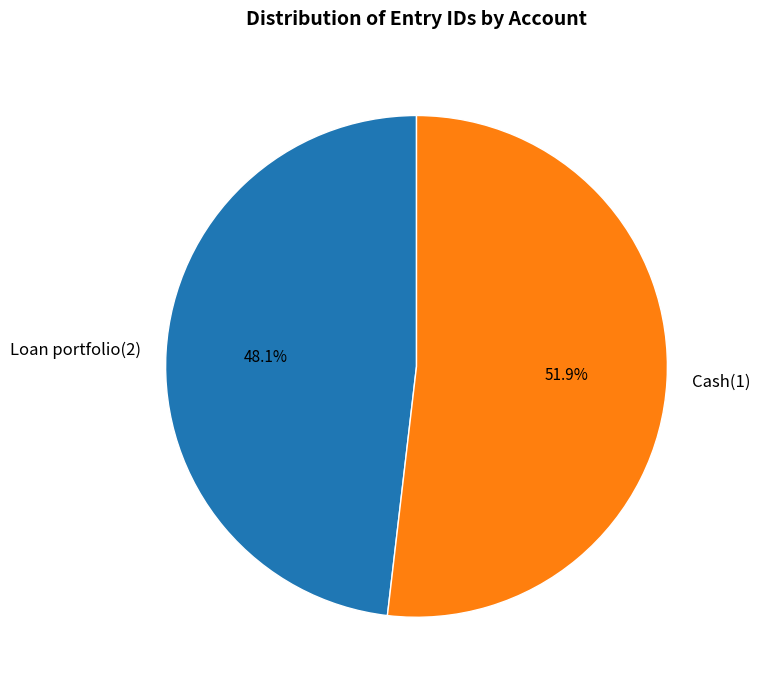

Between Loan portfolio(2) and Cash(1), which is larger?

Cash(1)